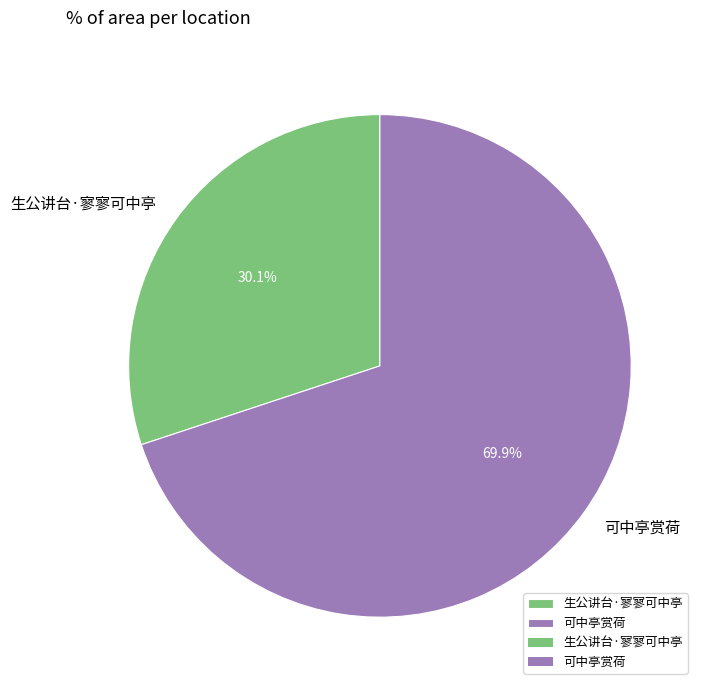

True or false: 生公讲台·寥寥可中亭 accounts for 30% of the total.

True